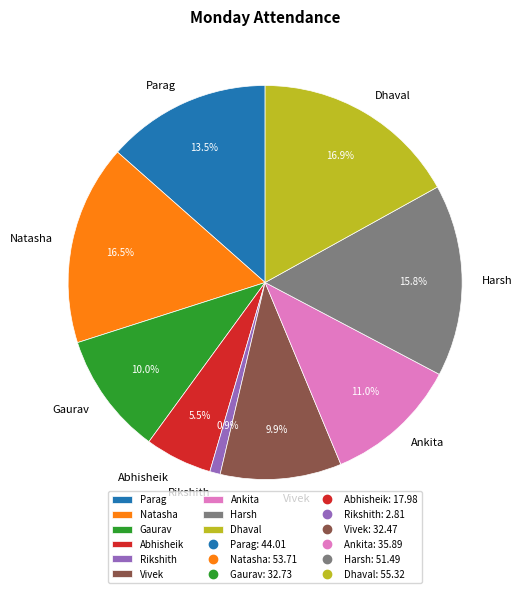

How much of the chart is everything except Rikshith?

99.1%